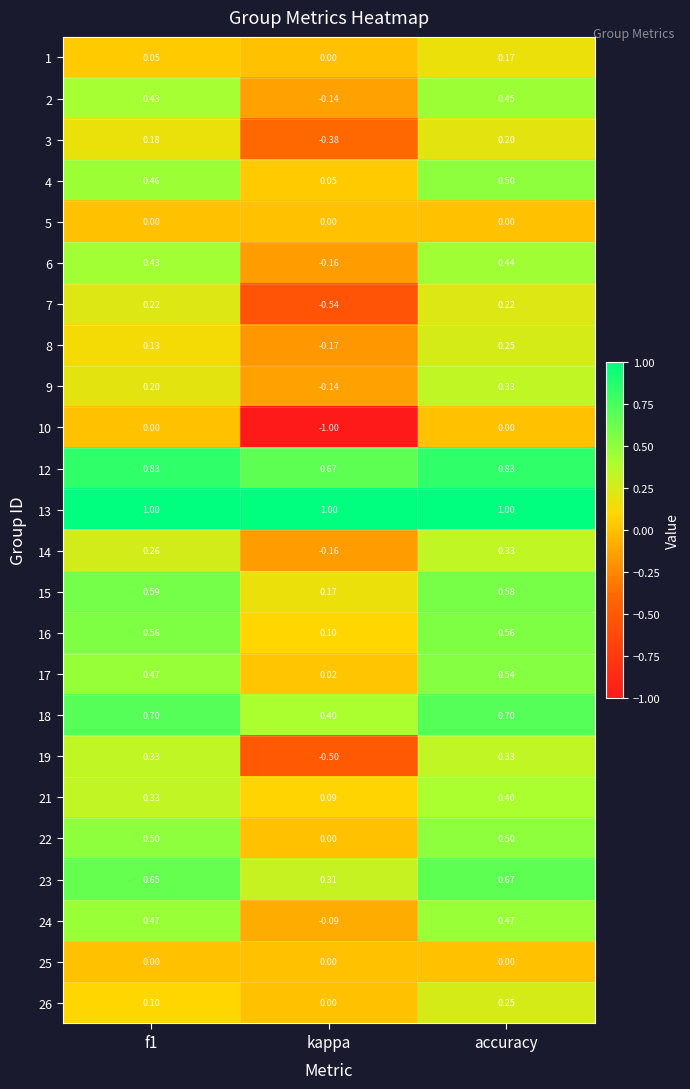

Is the value of 24 at f1 greater than the value of 10 at accuracy?

Yes